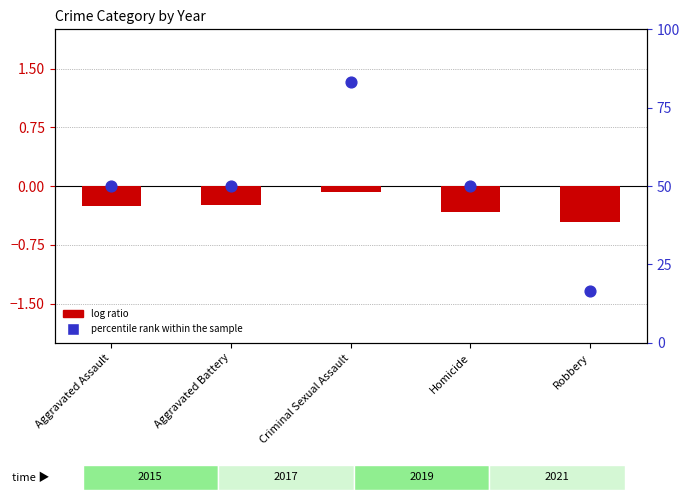

Which series reaches the minimum Y coordinate?

log ratio